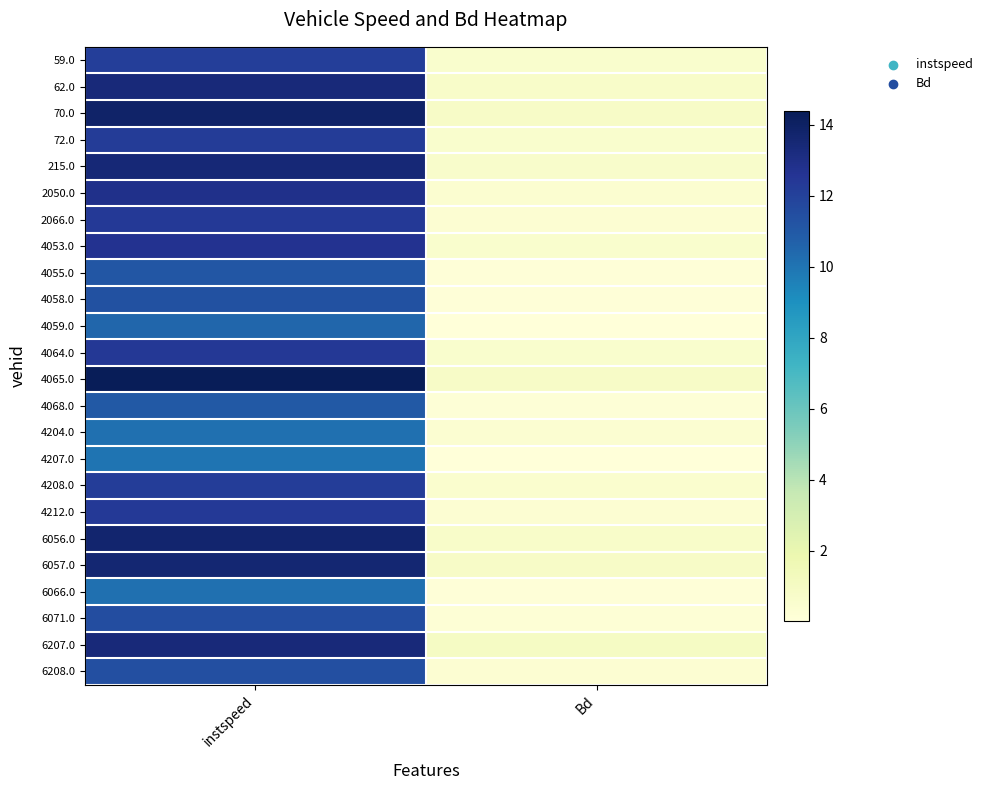

At which category is the sum across all series the highest?

instspeed